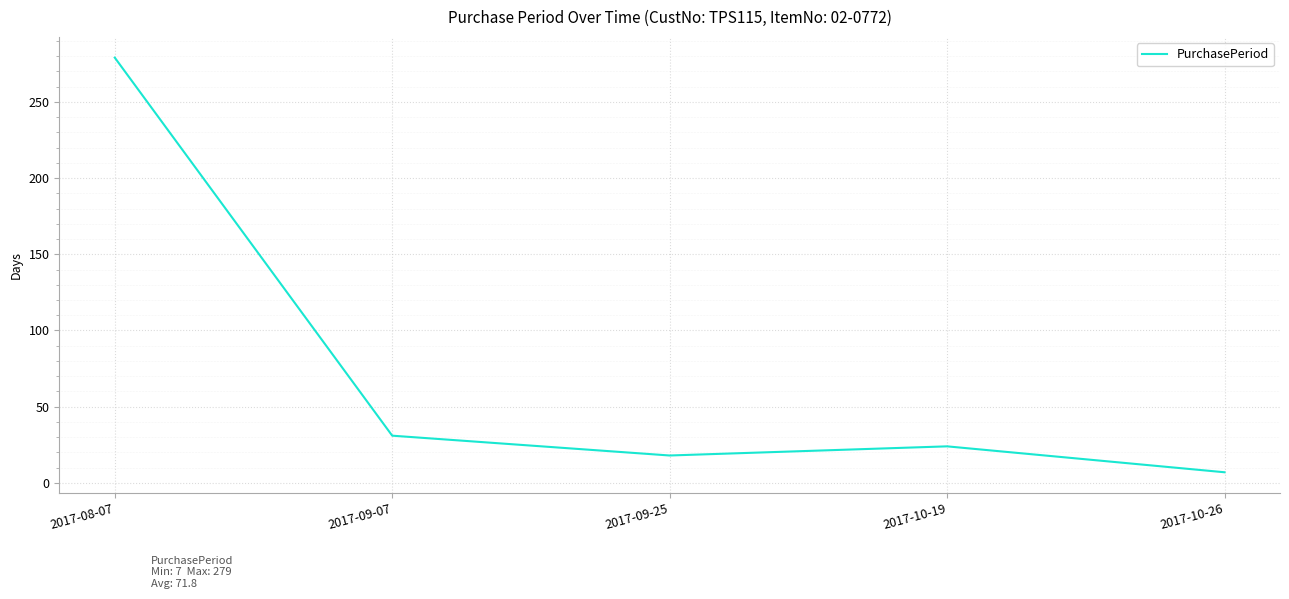

What is the change in value from 2017-08-07 to 2017-09-07?

-248